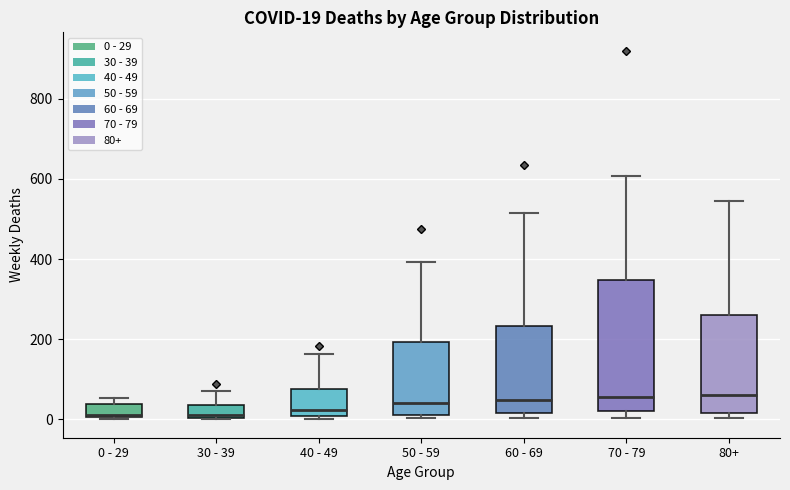

Comparing the boxes themselves (not the whiskers), which one is the tallest?

70 - 79